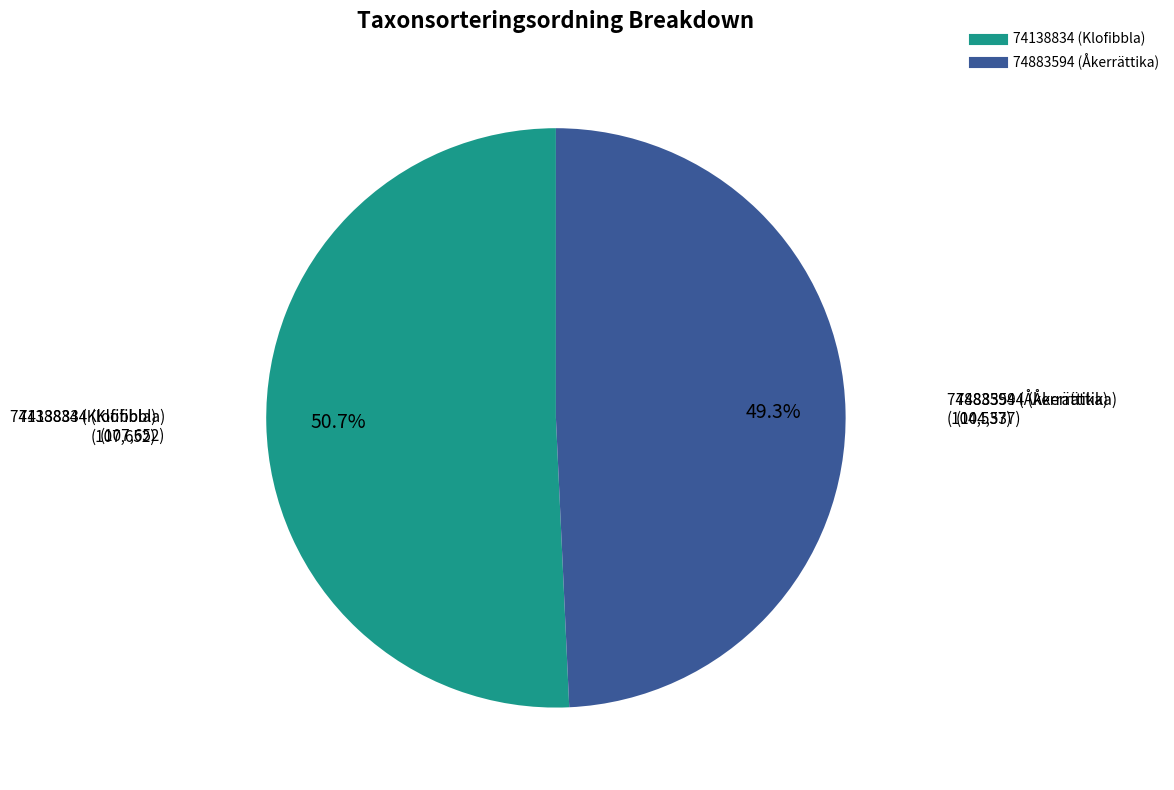

True or false: 74138834 (Klofibbla) accounts for 37% of the total.

False